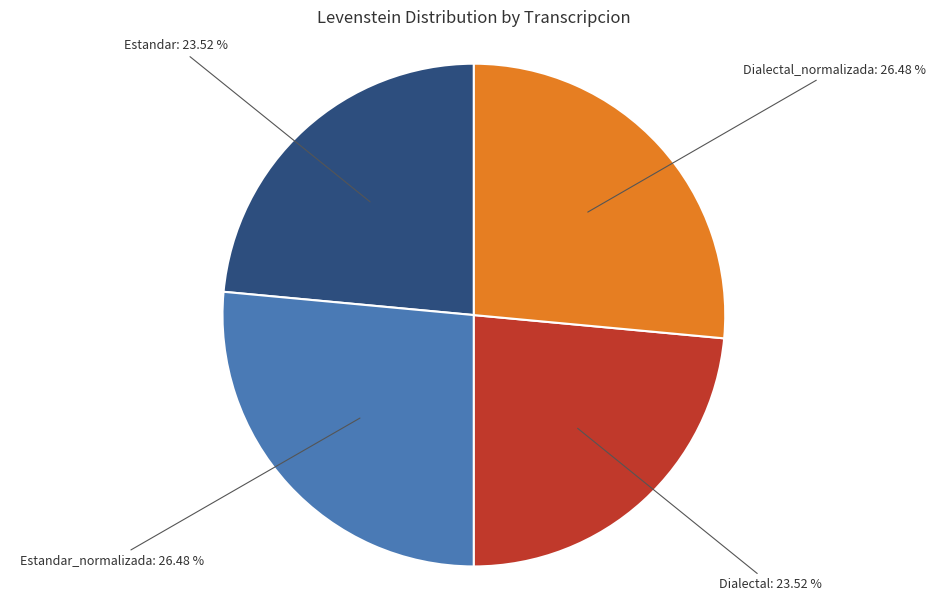

Approximately how many times larger is the value at Estandar_normalizada compared to Dialectal_normalizada?

1.0